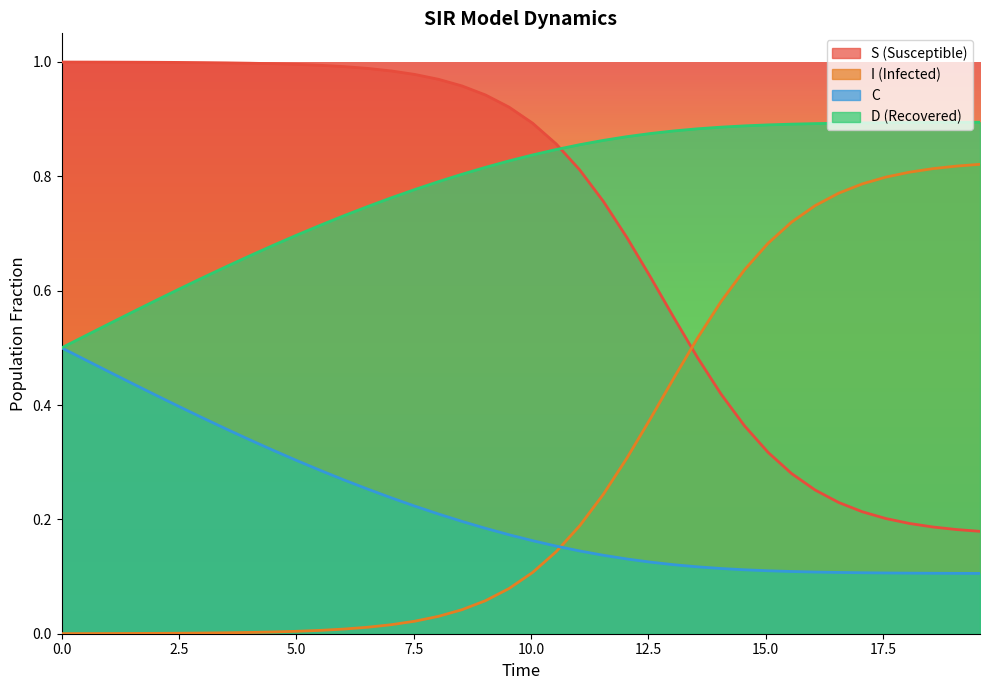

Rank the series by their maximum value, from lowest to highest.

C, I (Infected), D (Recovered), S (Susceptible)